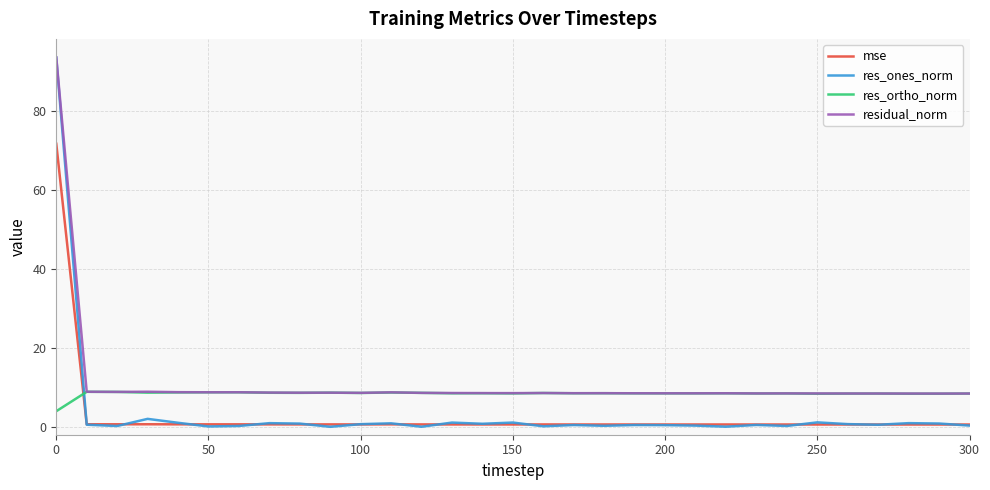

What is the maximum value shown in the chart?

93.5